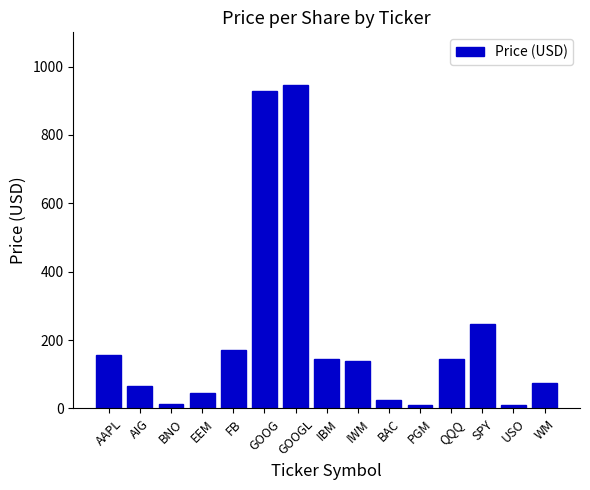

The chart shows a value of 1382.6 at GOOG. True or false?

False